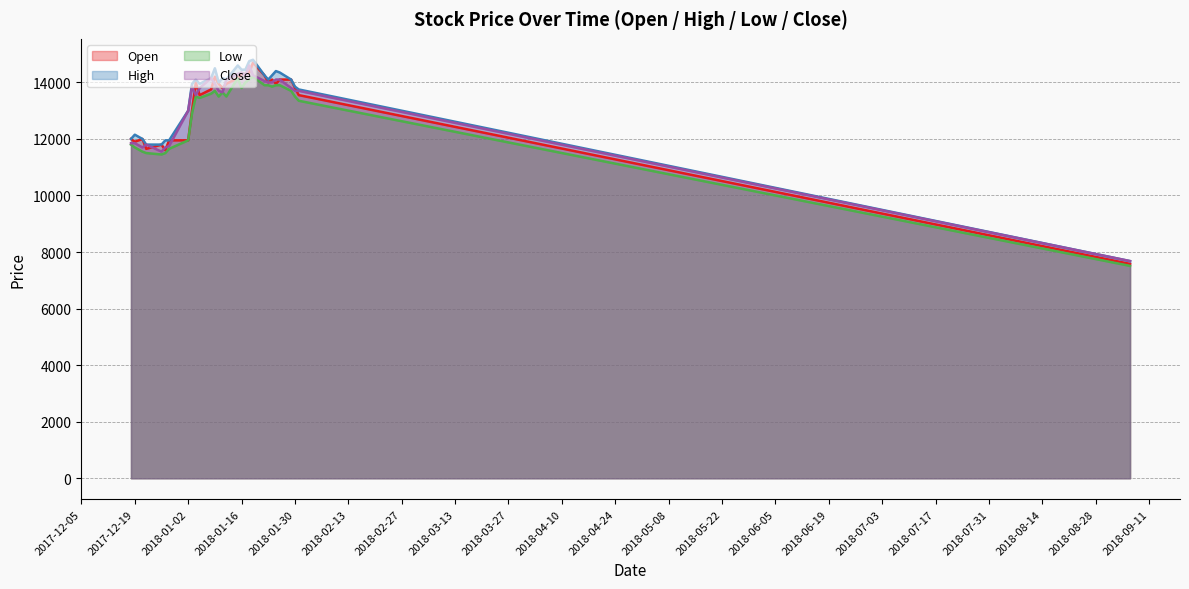

Does the chart display data point markers on the line(s)?

No